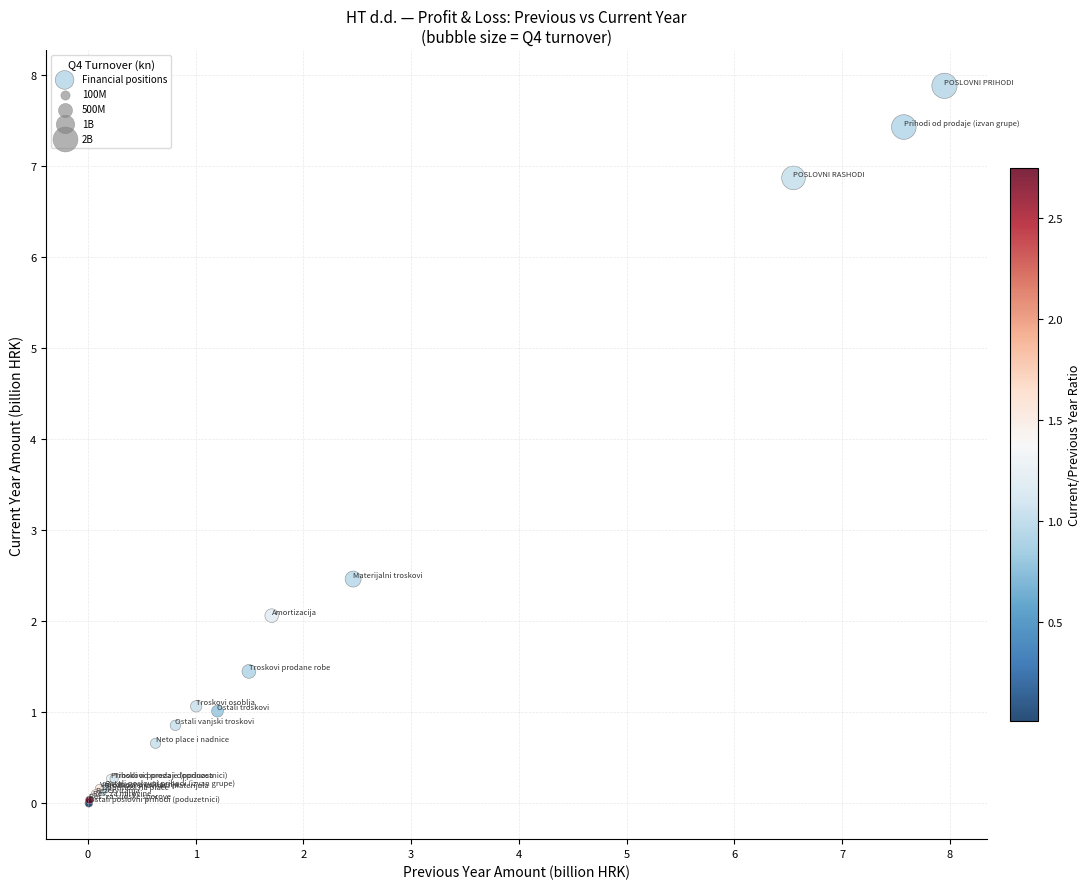

What Y value in the scatter plot is closest to 3?

2.5